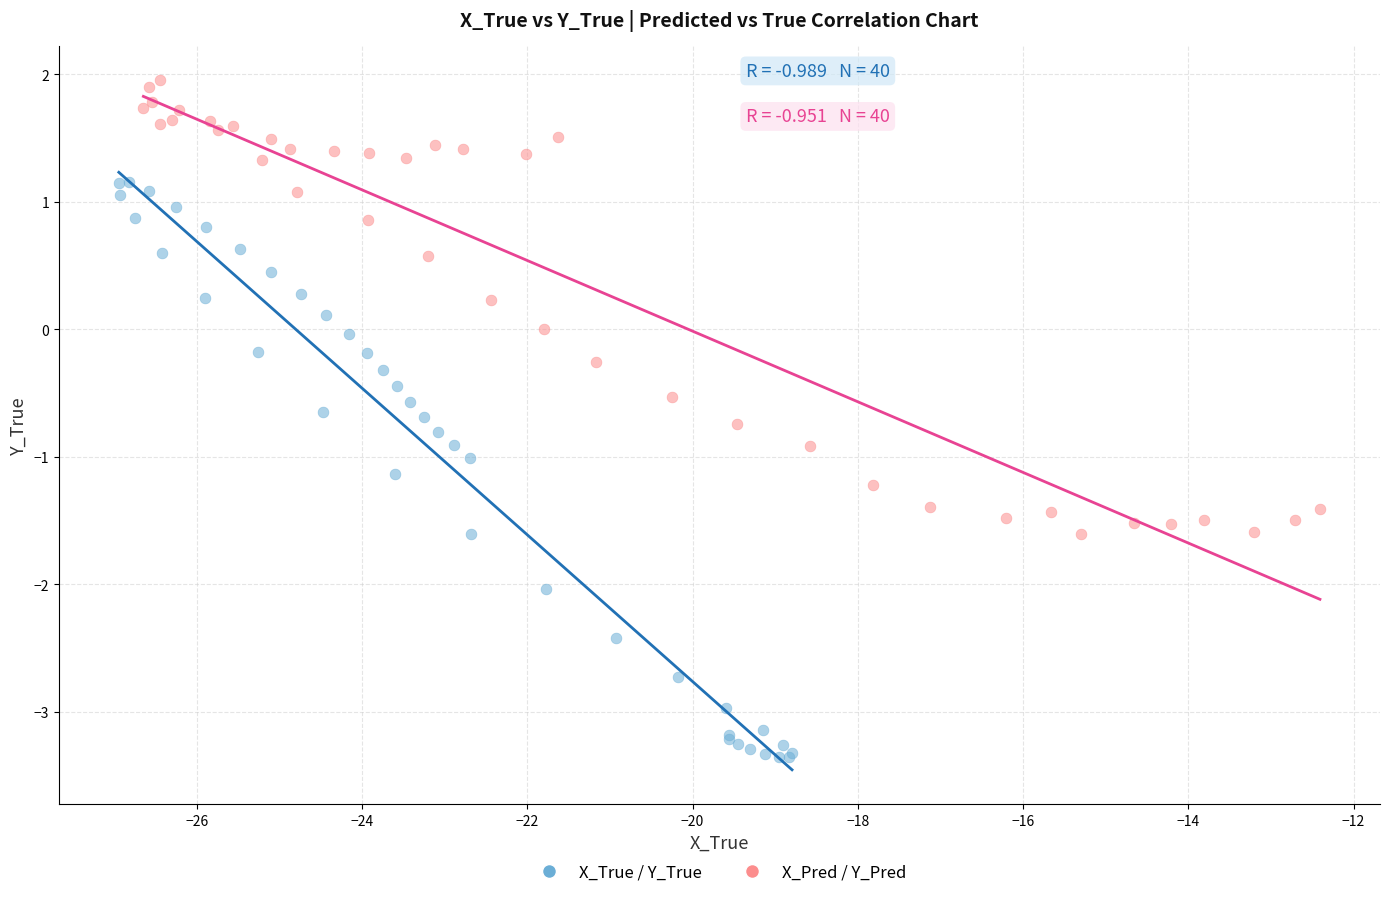

Which series reaches the maximum Y coordinate?

X_Pred / Y_Pred